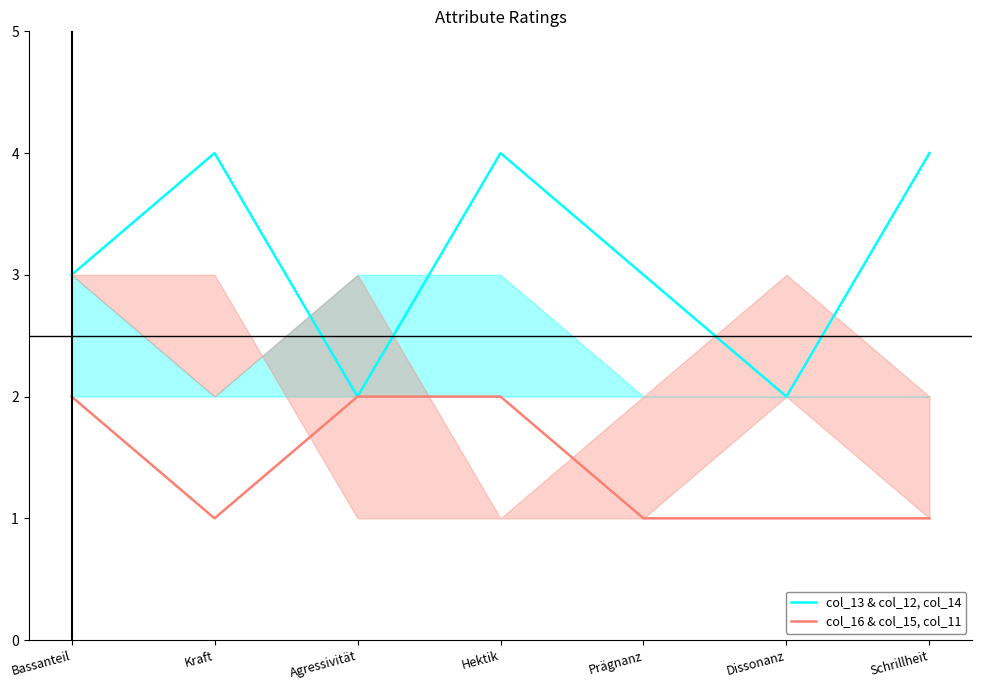

Reading left to right, extract all data points from this chart.

col_13 & col_12, col_14: Bassanteil=3	Kraft=4	Agressivität=2	Hektik=4	Prägnanz=3	Dissonanz=2	Schrillheit=4
col_16 & col_15, col_11: Bassanteil=2	Kraft=1	Agressivität=2	Hektik=2	Prägnanz=1	Dissonanz=1	Schrillheit=1